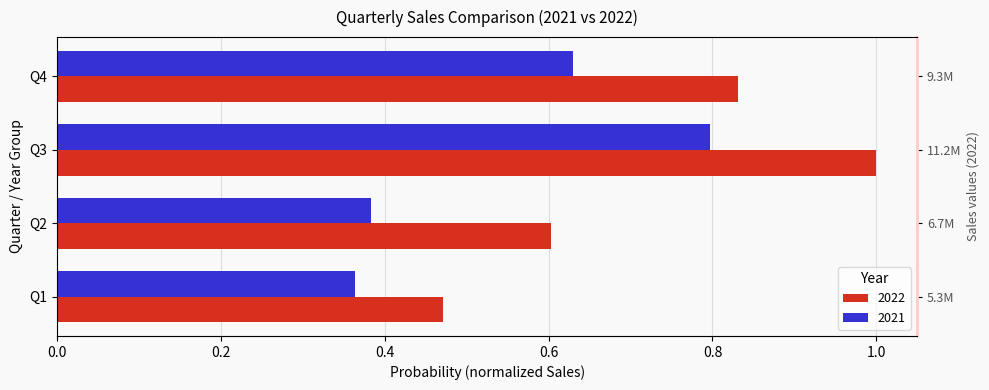

What is the difference between the maximum and minimum values in the 2022 series?

0.5